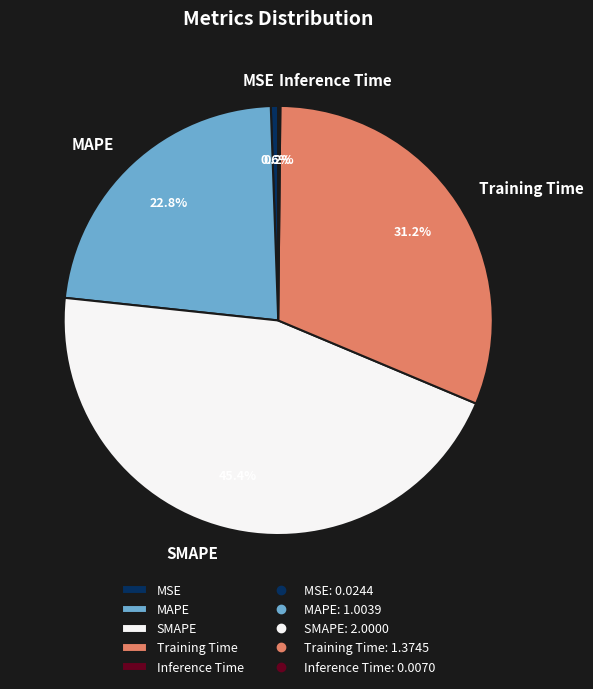

Between MAPE and MSE, which is larger?

MAPE